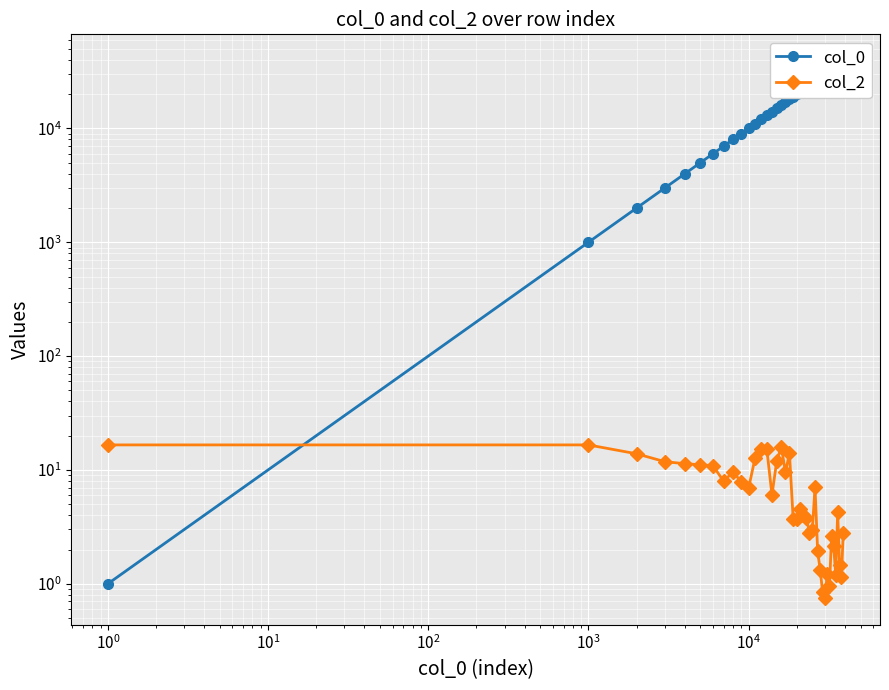

How many lines are shown in the chart?

2